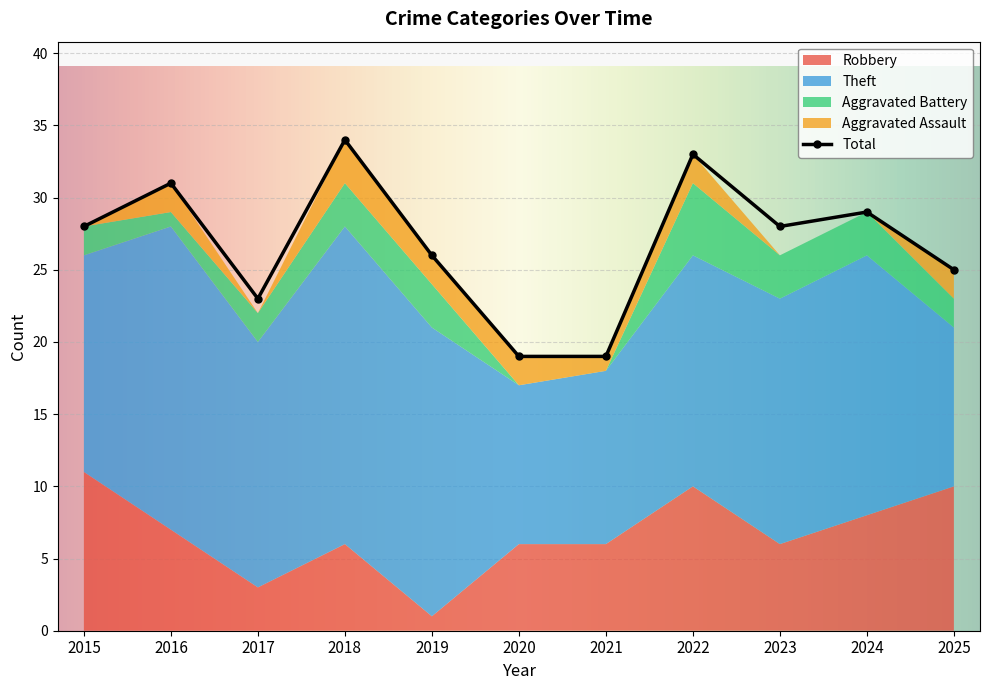

Which series has the widest spread of values?

Total